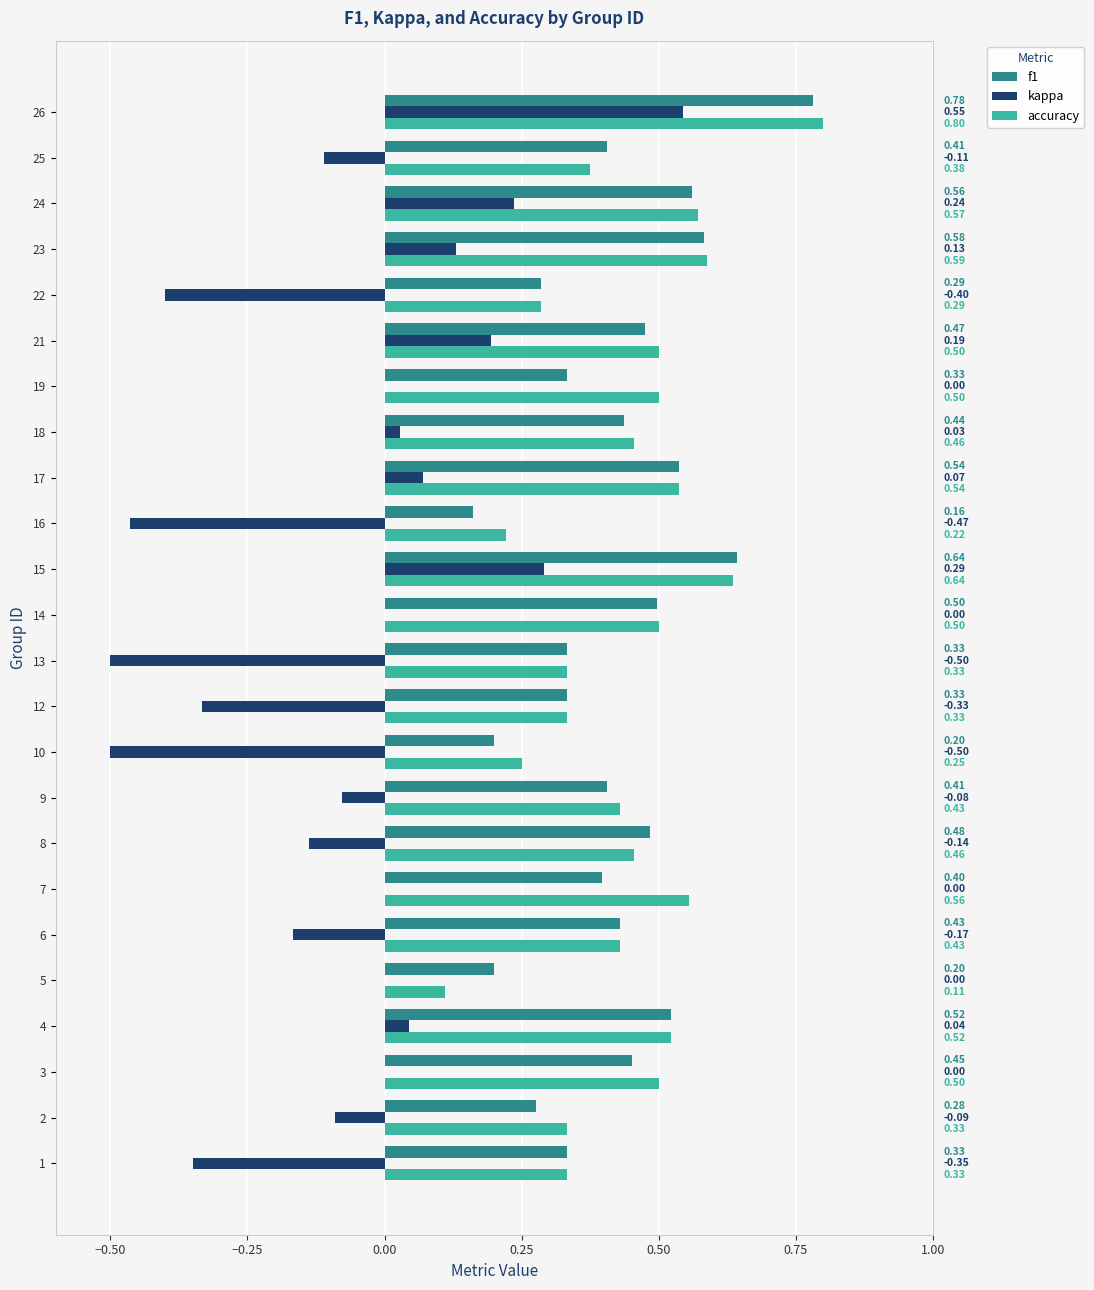

What is the spread (max minus min) of values at 12?

0.7